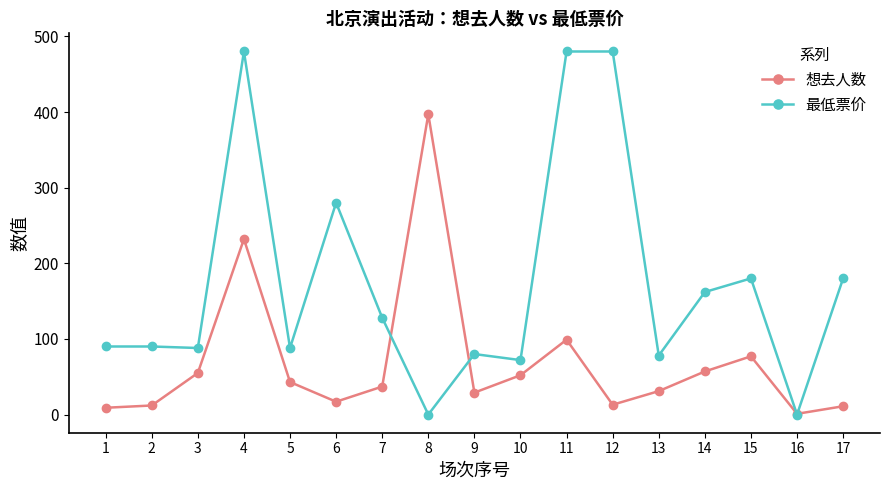

How many lines are shown in the chart?

2